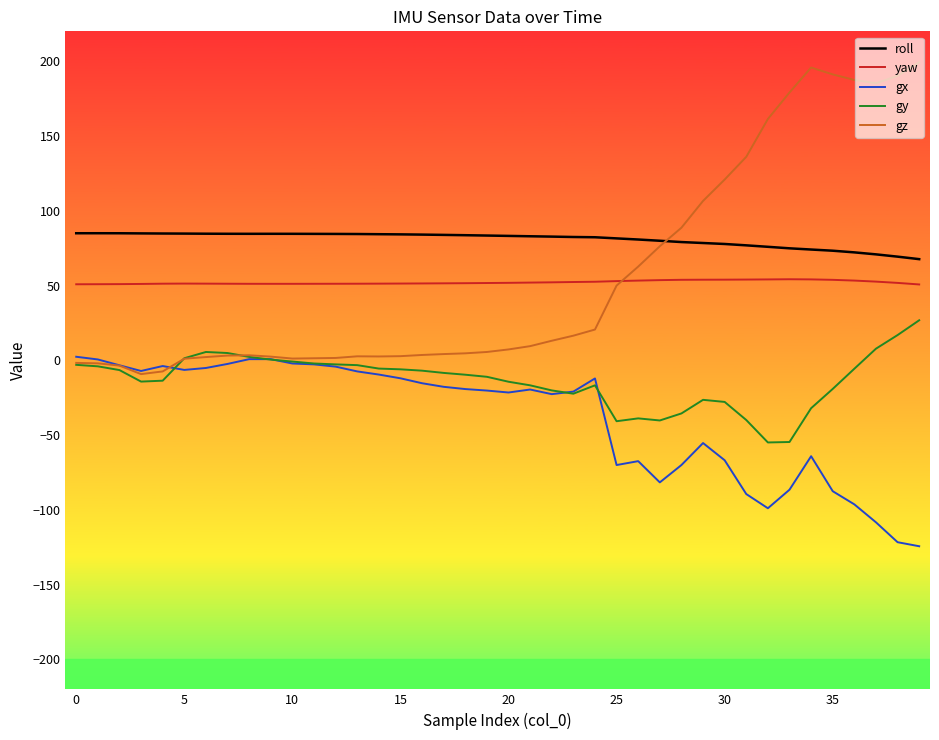

At how many categories does at least one series exceed 31?

40